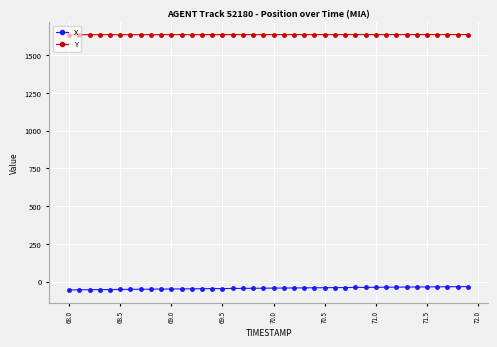

Rank the series by their average value, from lowest to highest.

X, Y